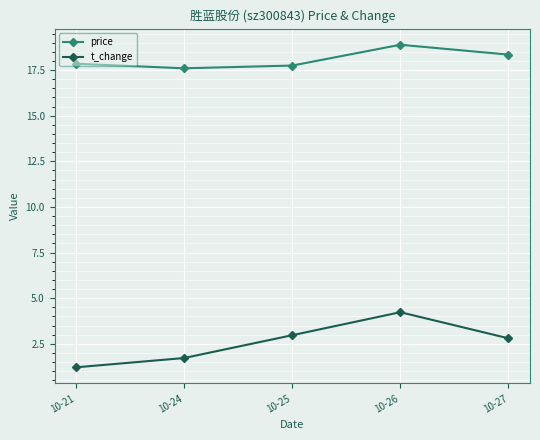

The value of price at 10-24 is 17.6. True or false?

True